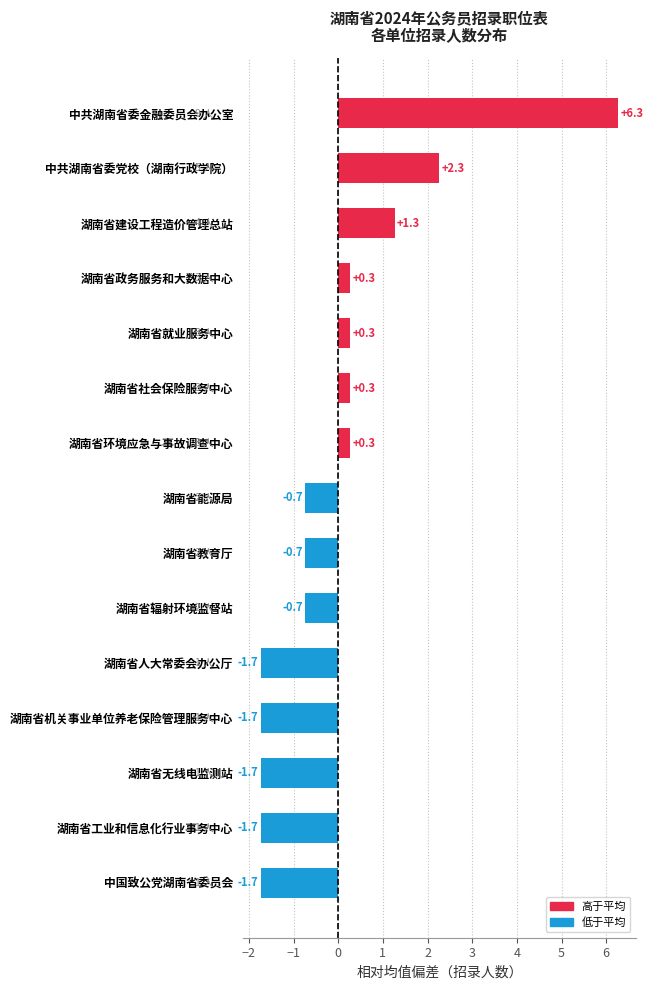

Are the bars grouped side by side (vs. stacked)?

No